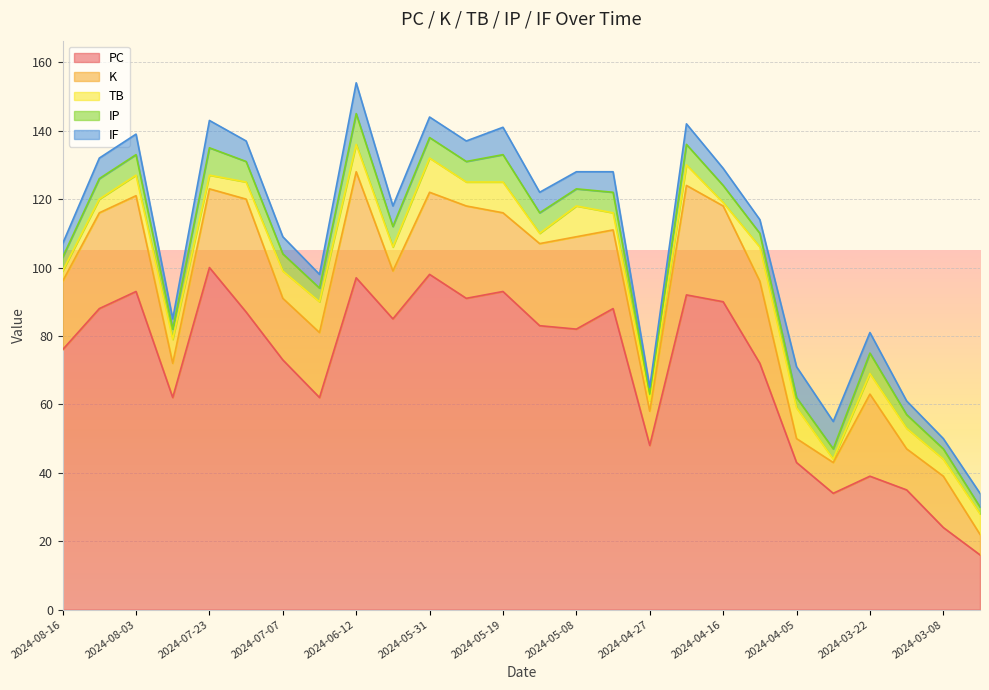

Between 2024-05-25 and 2024-08-09, which is larger?

2024-05-25